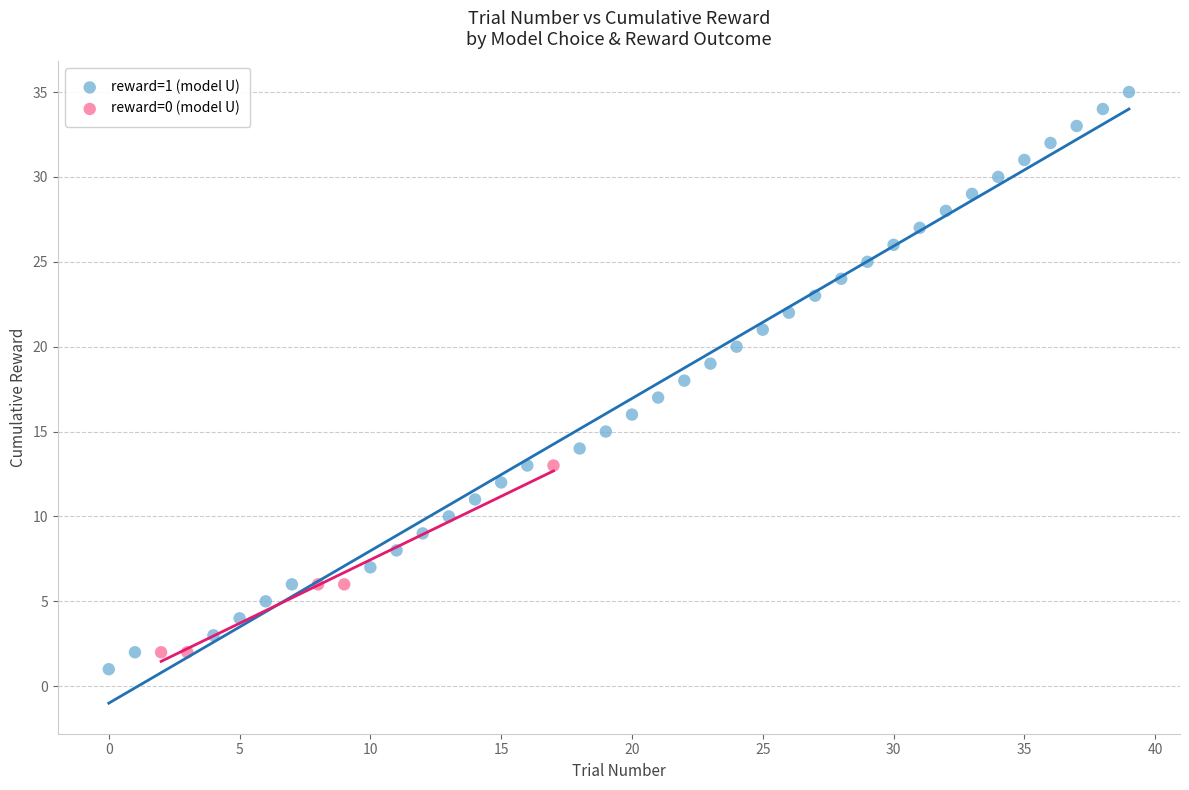

Which series has the largest Y range (max minus min)?

reward=1 (model U)